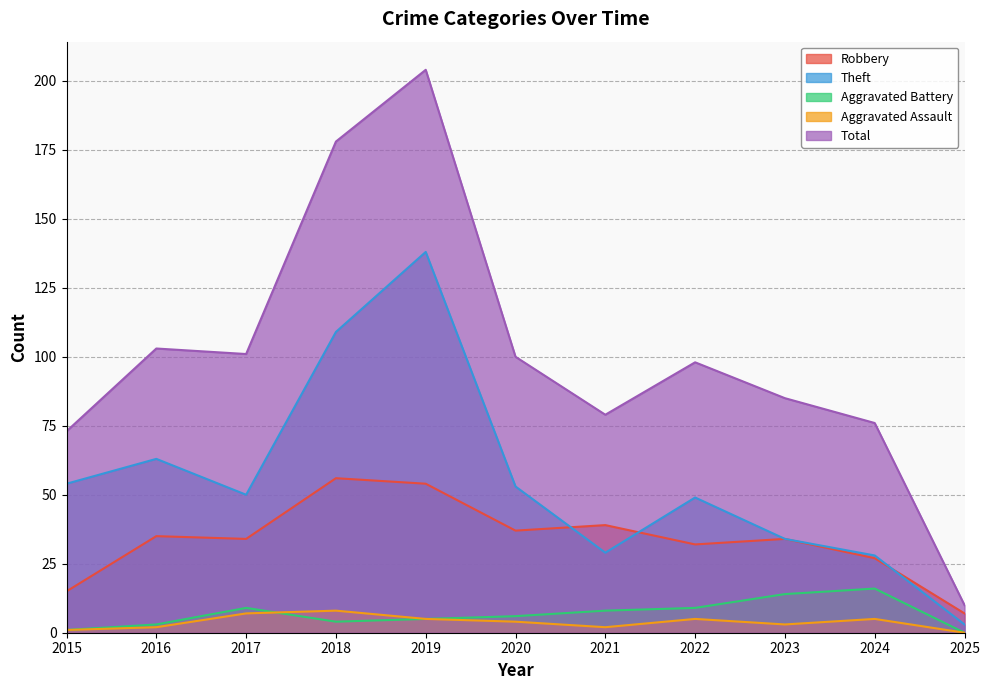

How many lines are shown in the chart?

5